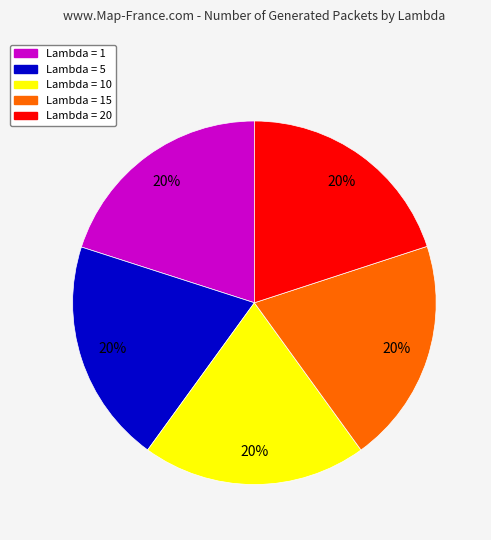

To the nearest percent, what is the average slice percentage?

20%